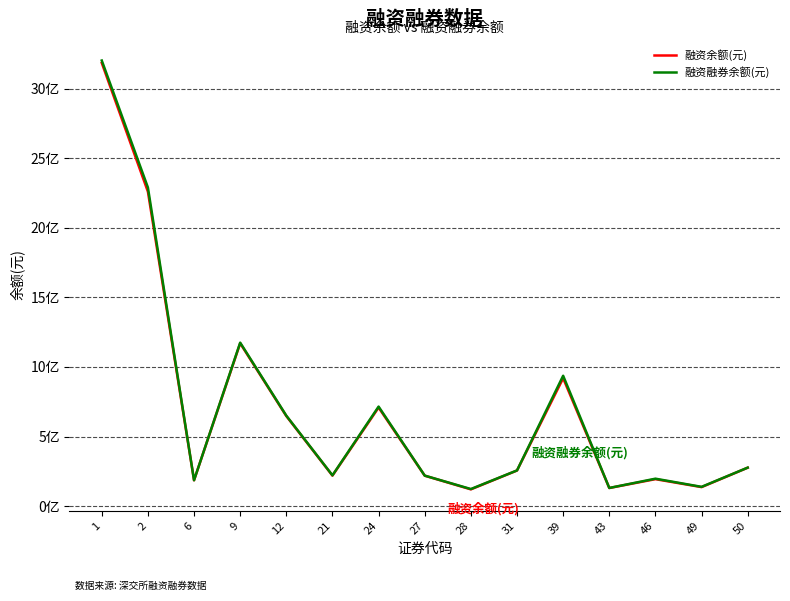

Does the chart have visible grid lines?

Yes